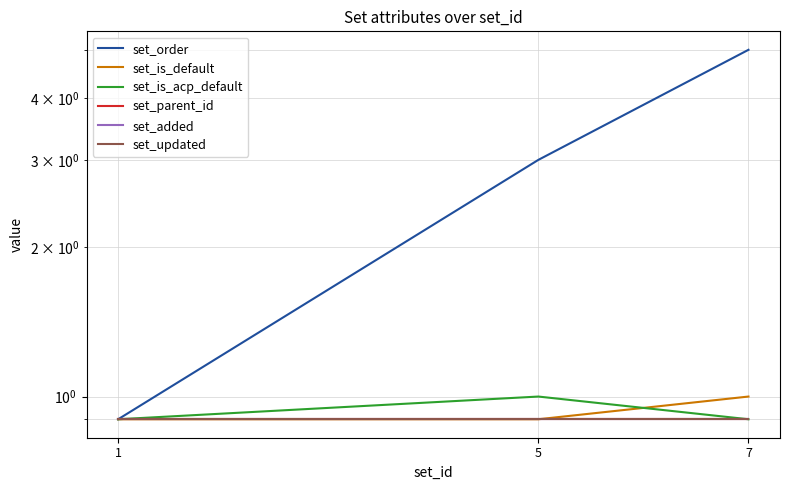

What is the difference between the maximum and minimum values in the set_is_acp_default series?

0.1